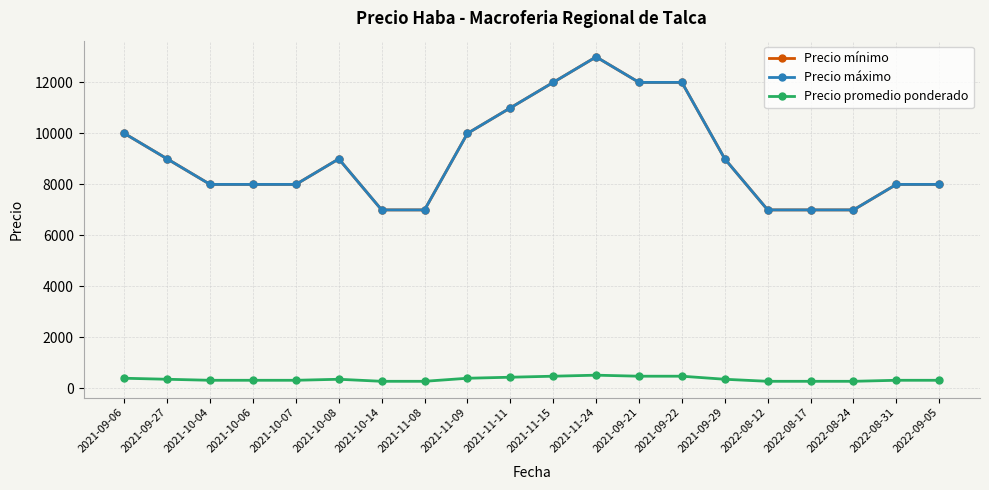

Is this an area chart (filled region under the line)?

No